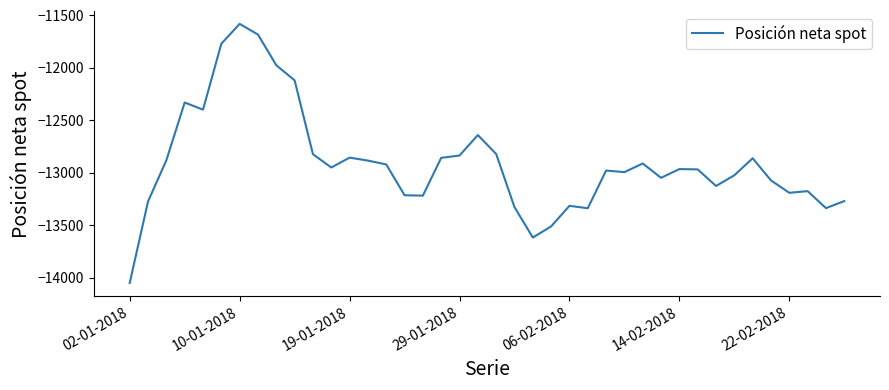

What is the smallest value displayed?

-14050